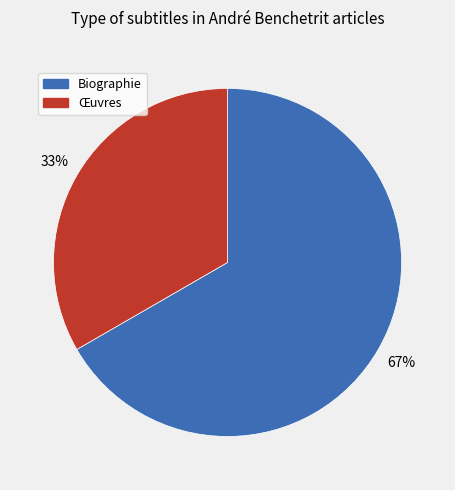

How many slices are in this pie chart?

2